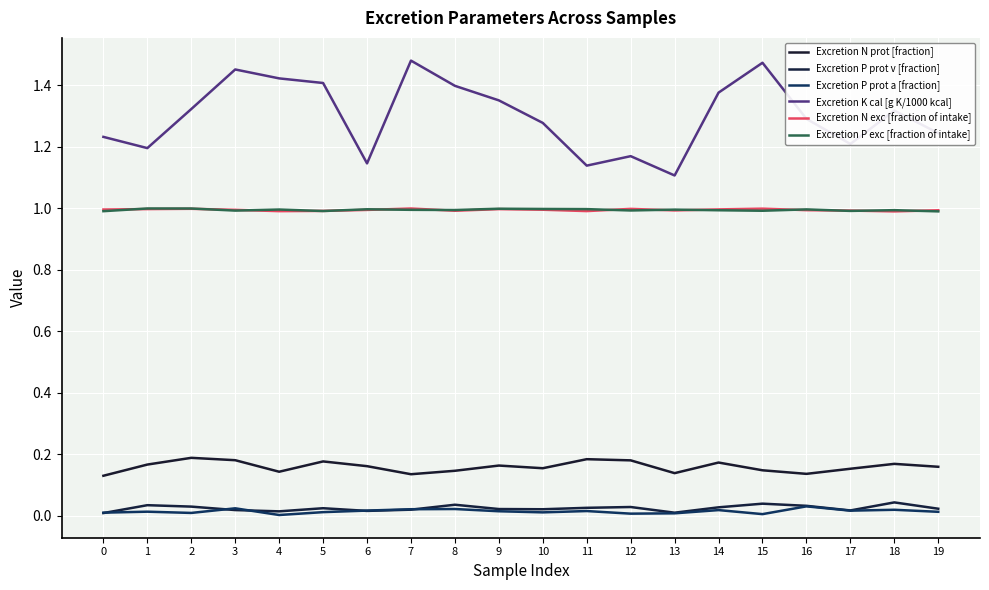

Count the Excretion N prot [fraction] values in the range 0 to 1.

20